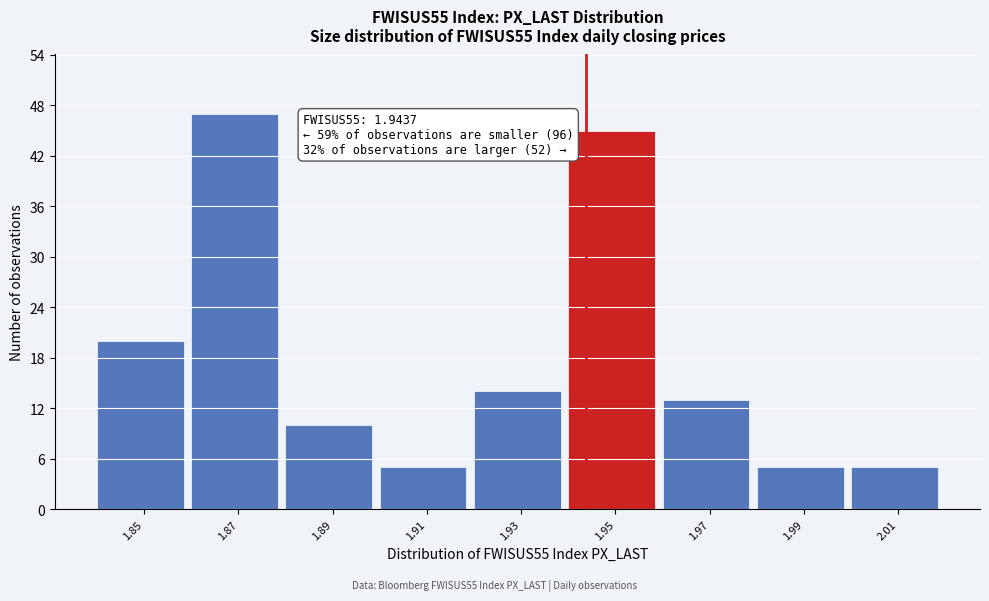

Over which range of the x-axis is the bar tallest?

1.86 to 1.88